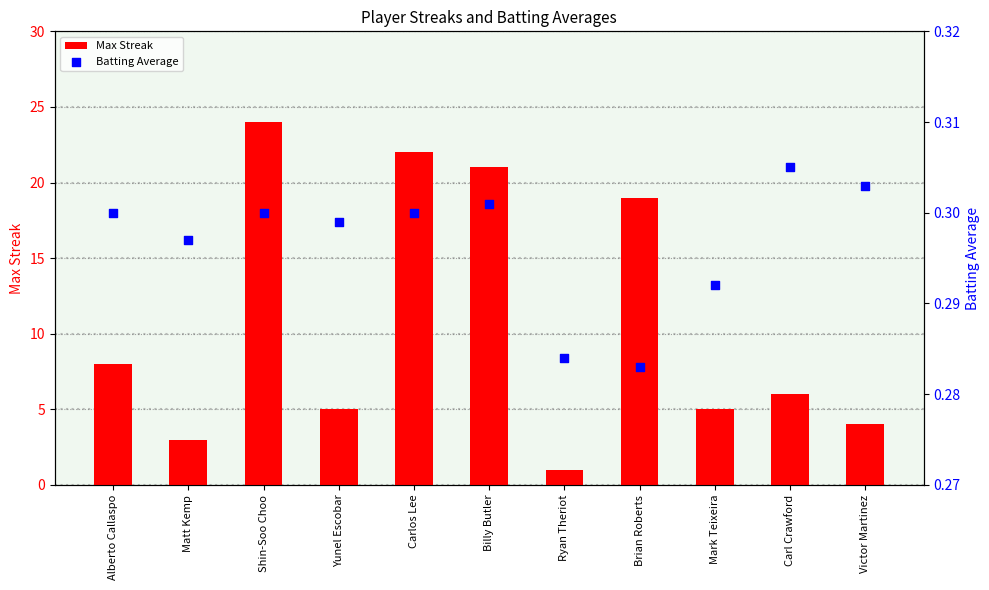

At which category is the sum across all series the highest?

Shin-Soo Choo